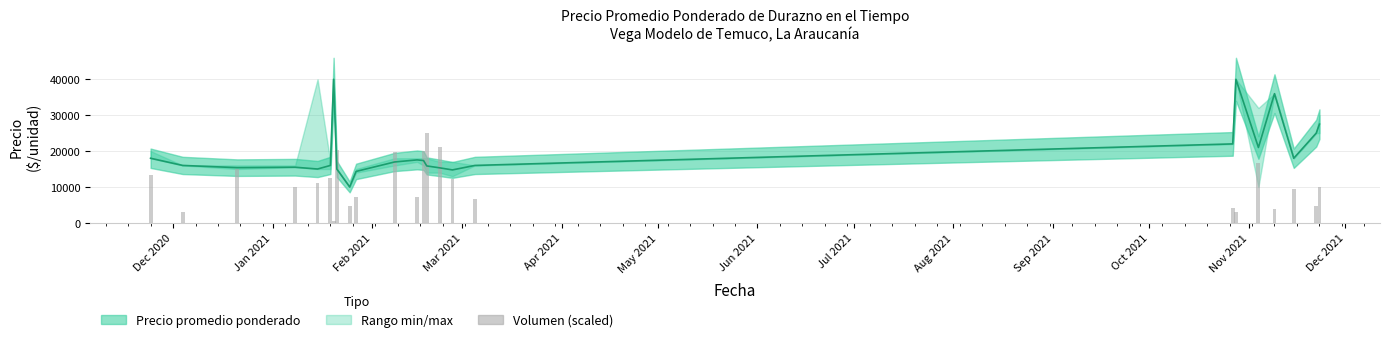

Are the bars horizontal?

No